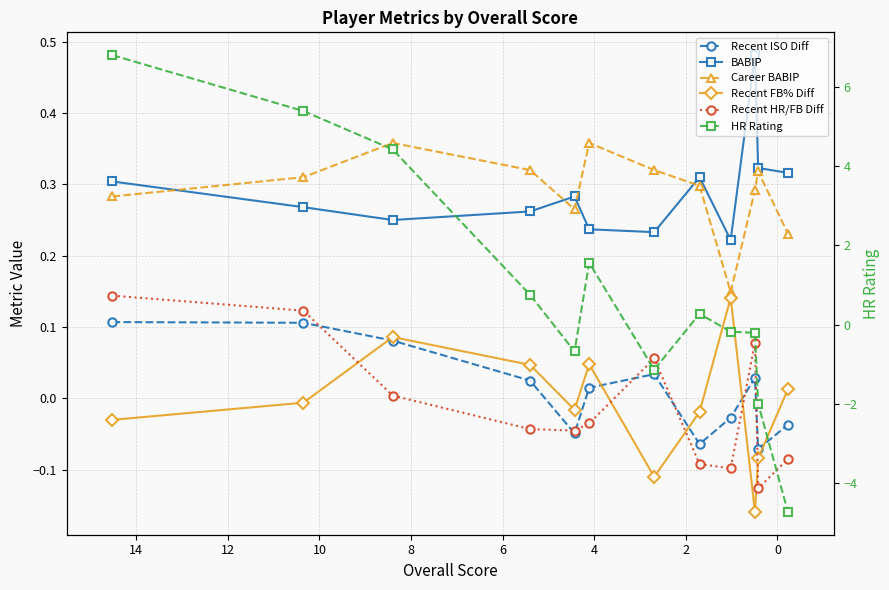

How many lines are shown in the chart?

6